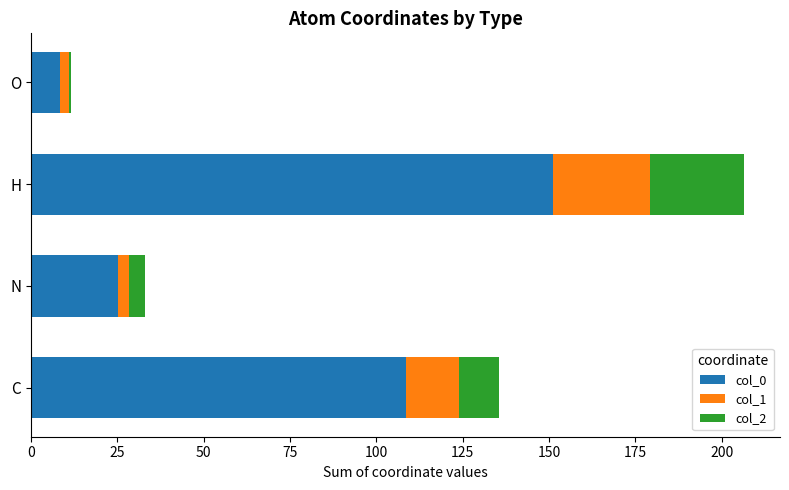

How many data points does each series have?

4